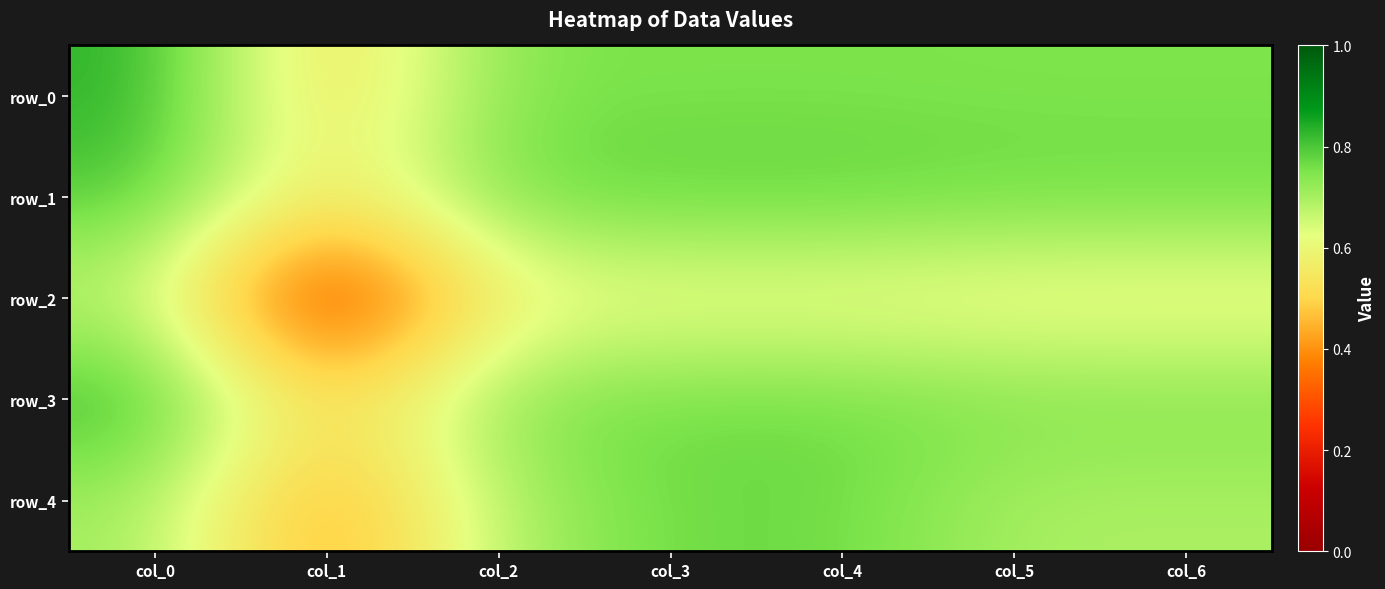

Which has a higher value, col_2 or col_0?

col_0